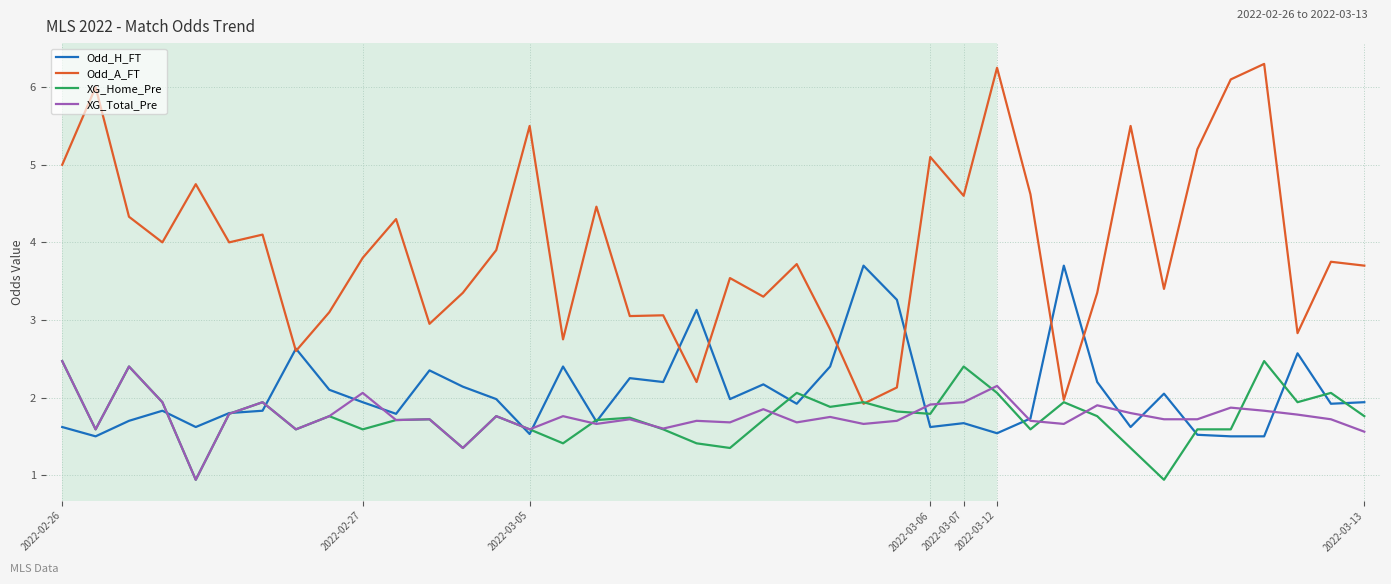

Which series has the largest range (max minus min)?

Odd_A_FT